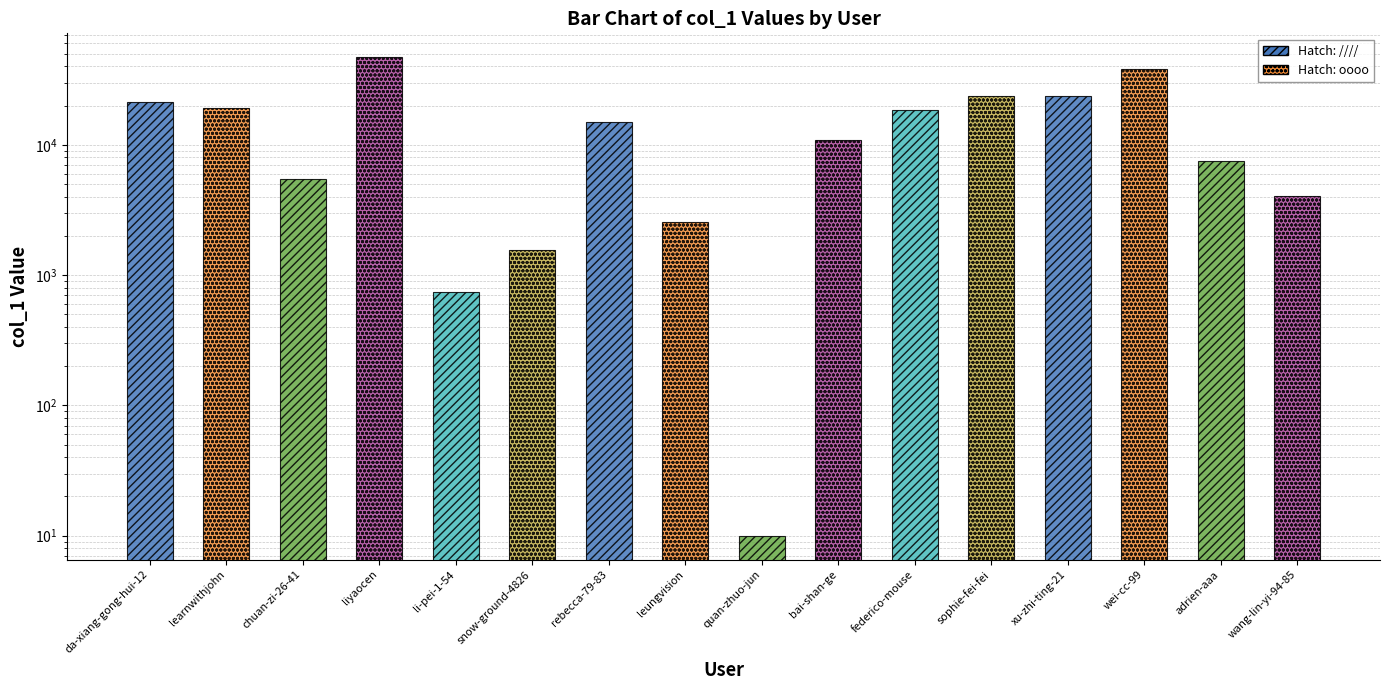

How many bars are there in total?

16